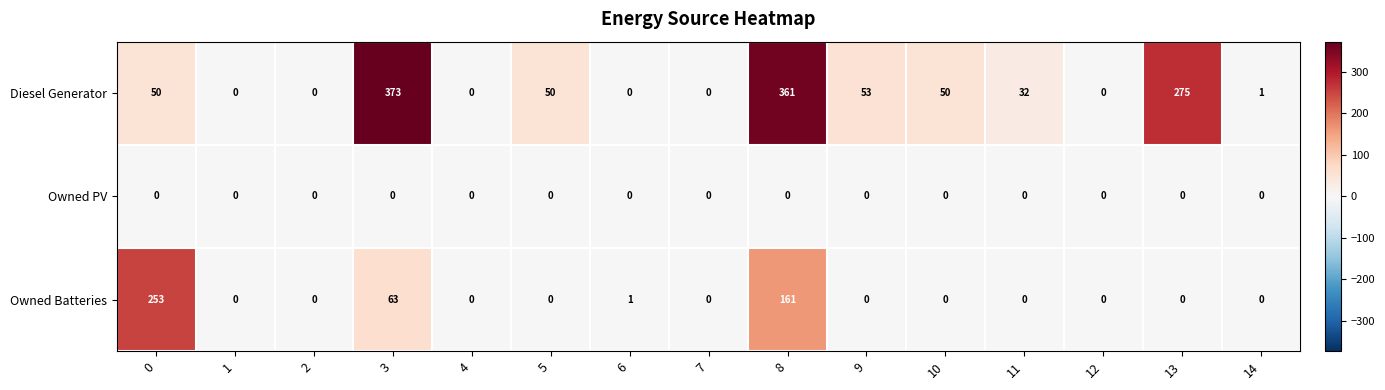

How many data points does each series have?

15